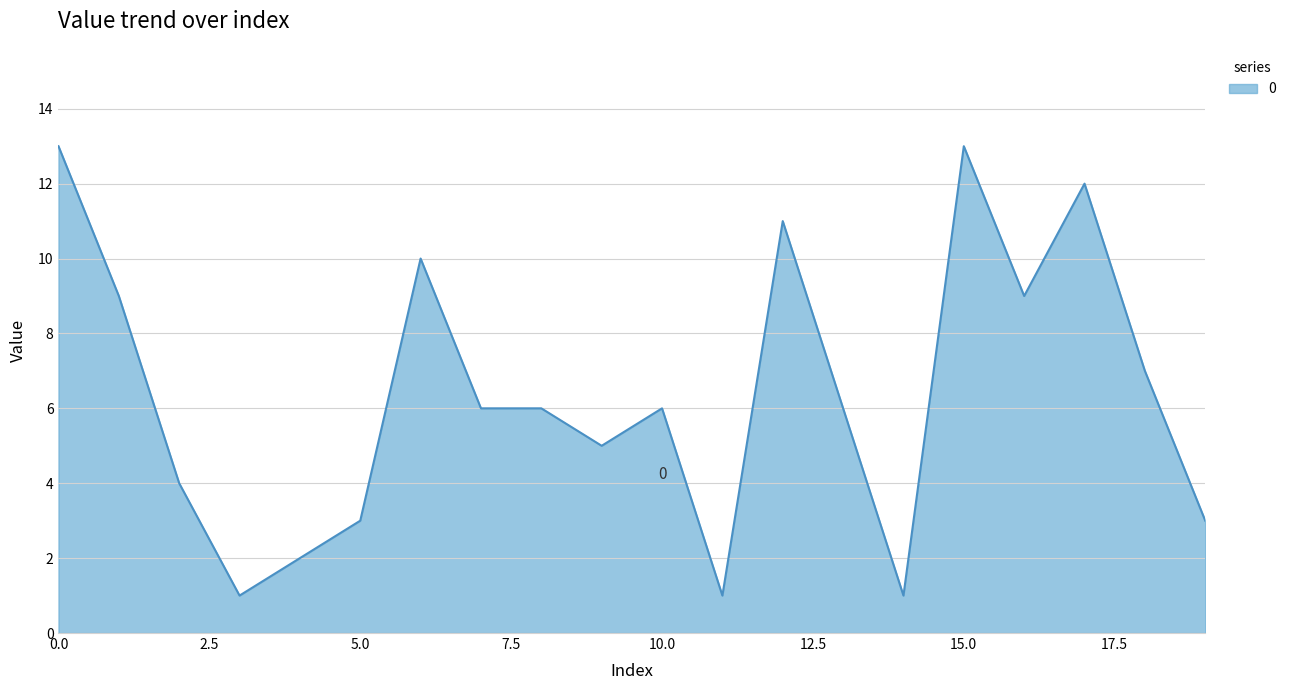

What is the difference between the maximum and minimum values?

12